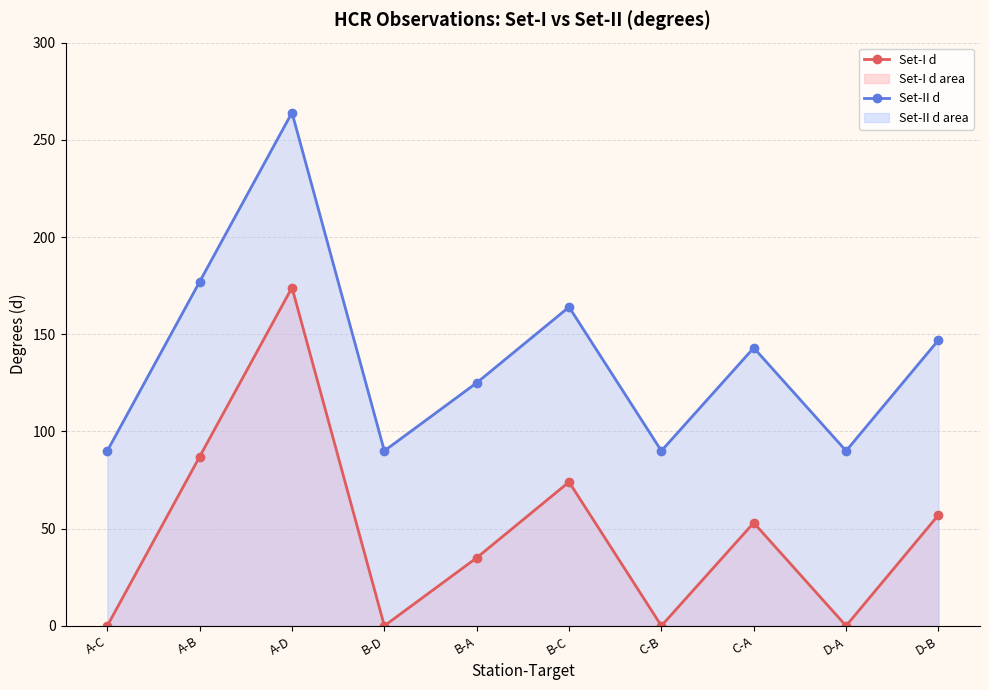

Rank the categories by Set-II d value from lowest to highest.

A-C, B-D, C-B, D-A, B-A, C-A, D-B, B-C, A-B, A-D